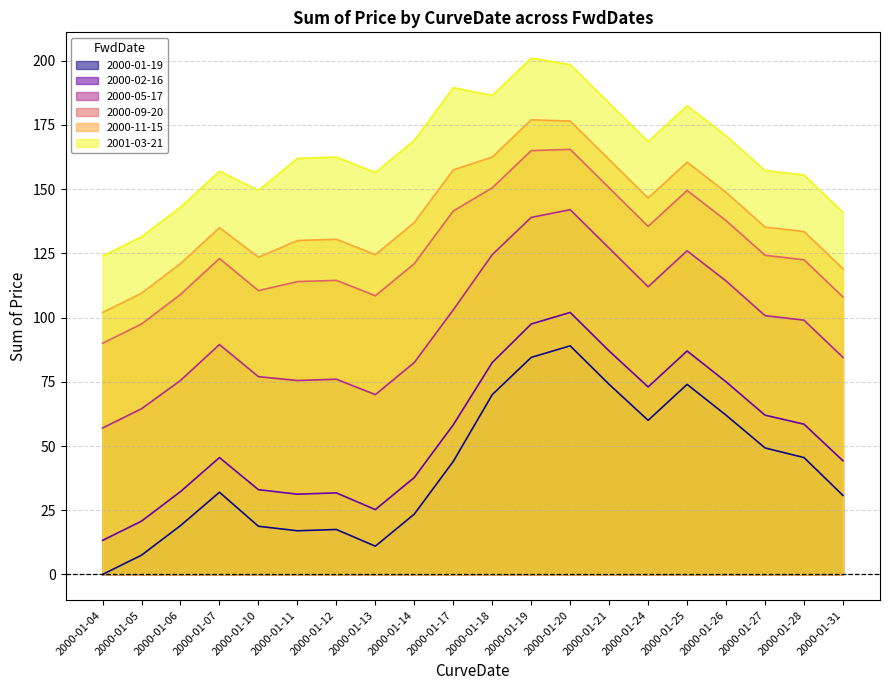

Rank the series at 2000-01-26 from highest to lowest value.

2001-03-21, 2000-11-15, 2000-09-20, 2000-05-17, 2000-02-16, 2000-01-19